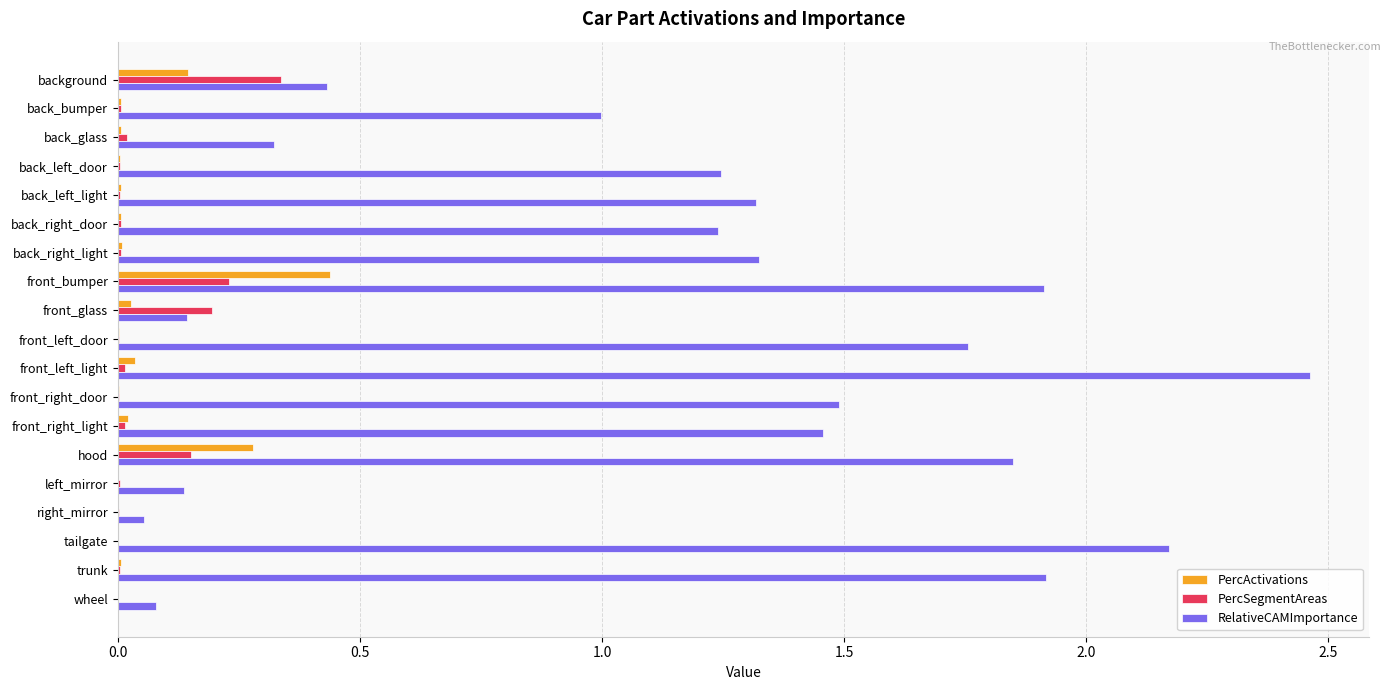

At which category does the chart reach its peak across all series?

front_left_light